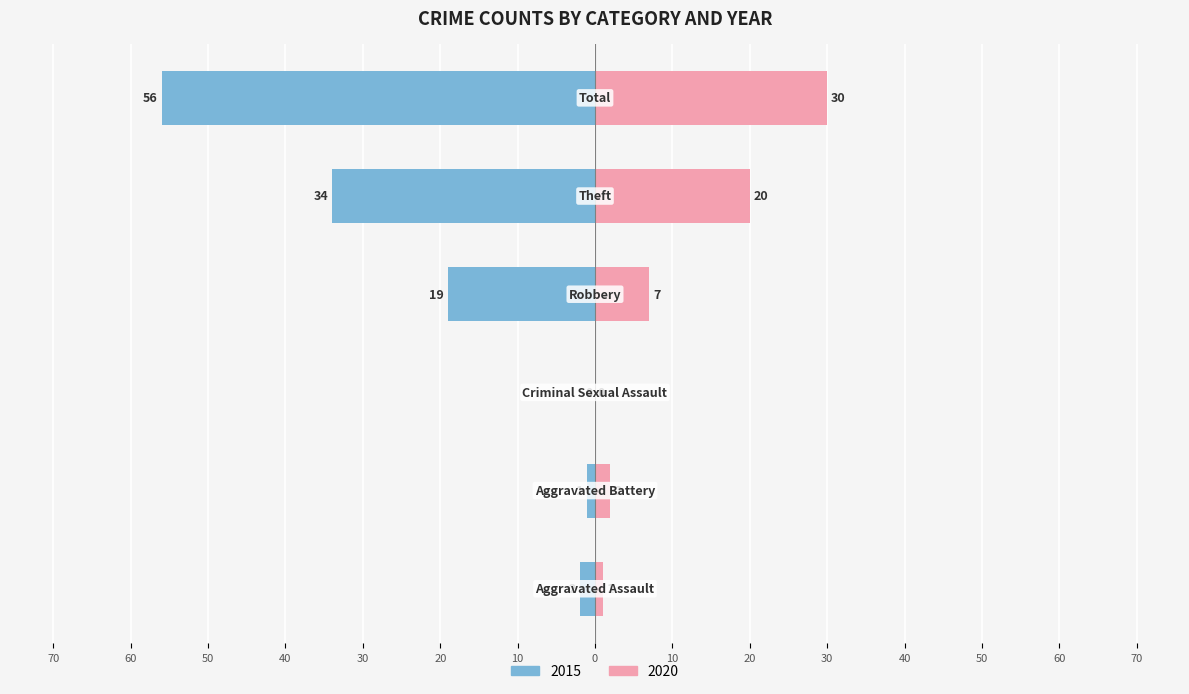

Is it true that 2015 equals 33 at Criminal Sexual Assault?

False